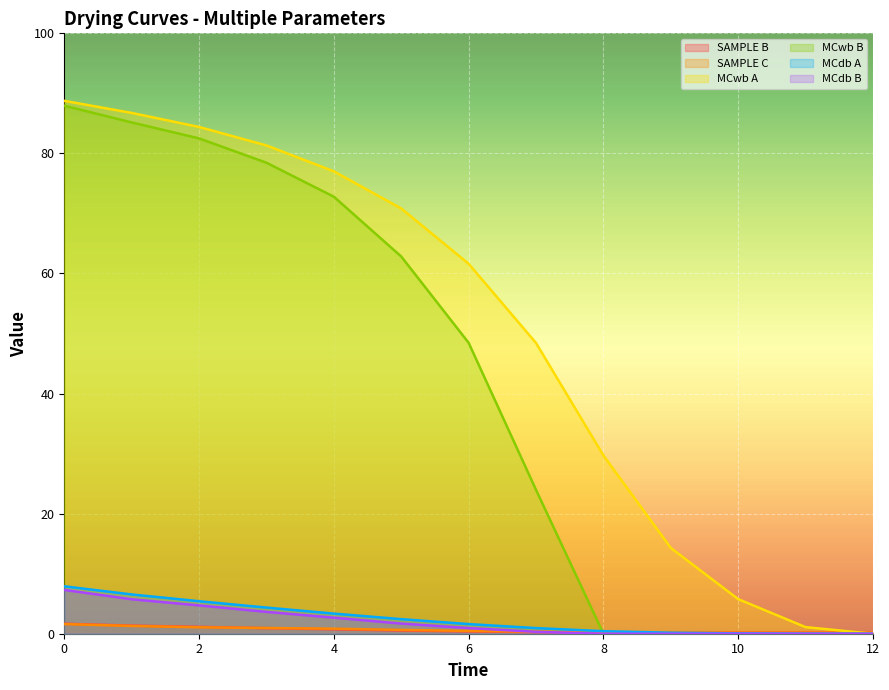

Rank the series by their maximum value, from lowest to highest.

SAMPLE C, SAMPLE B, MCdb B, MCdb A, MCwb B, MCwb A